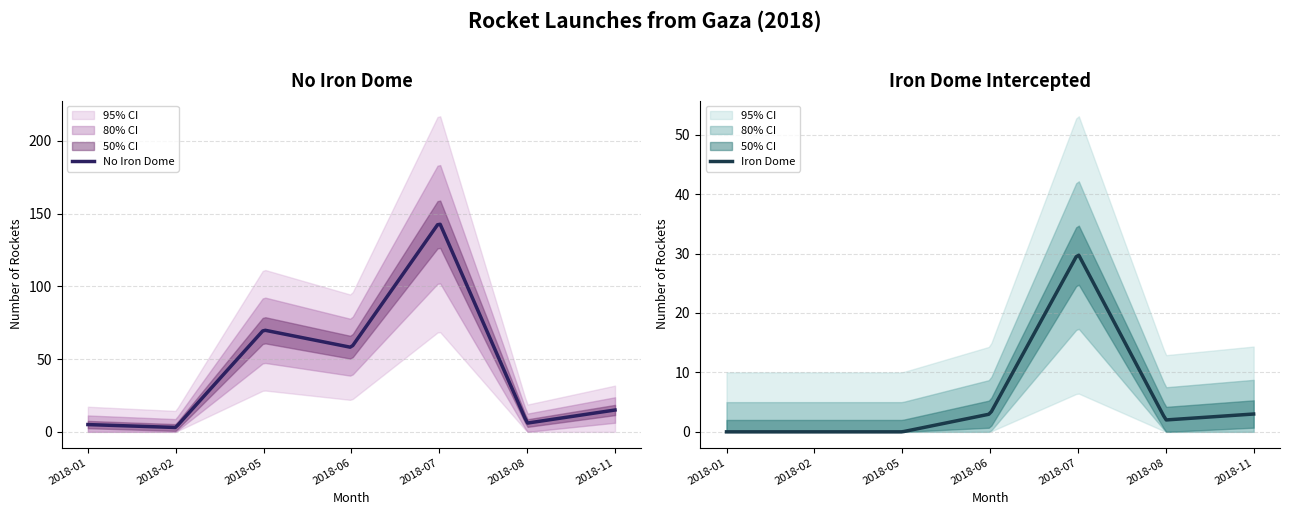

How many values in the Iron Dome series exceed 2?

3